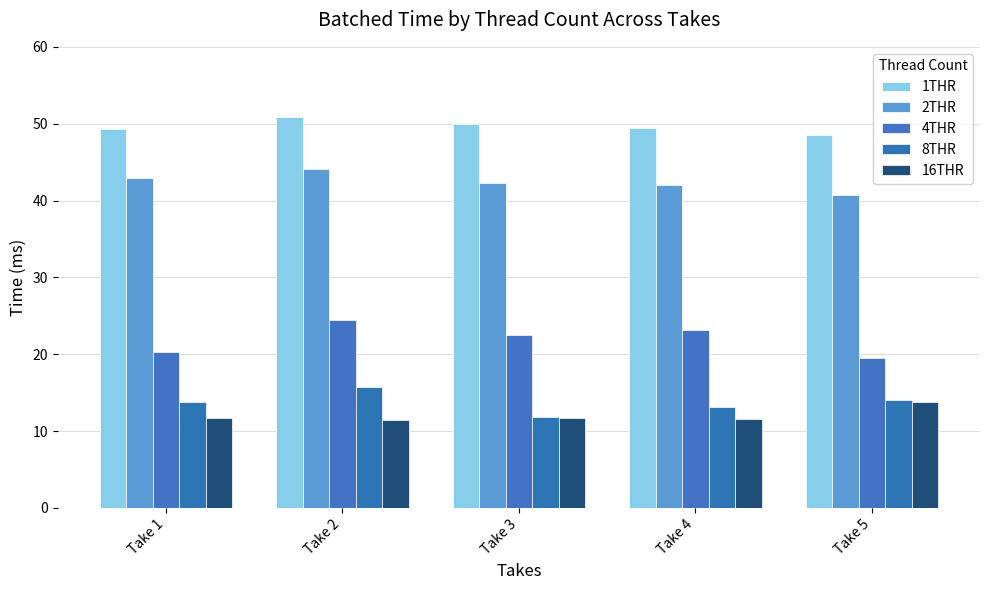

Which series changed the most between Take 1 and Take 3?

4THR